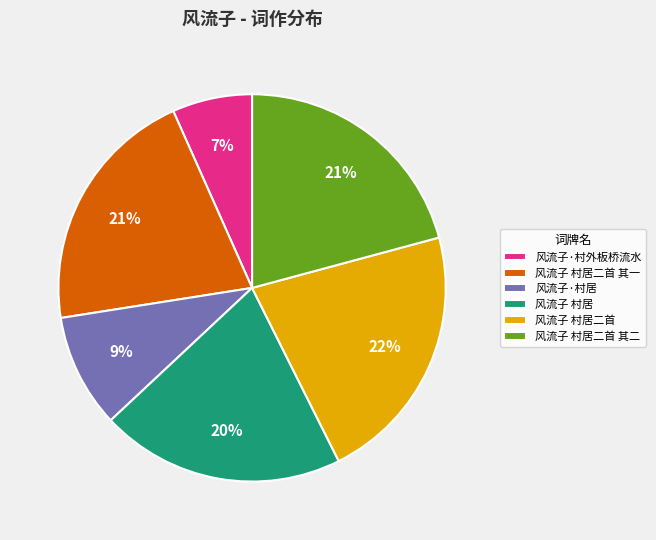

To the nearest percent, what is the difference between the largest and smallest slice percentages?

15%